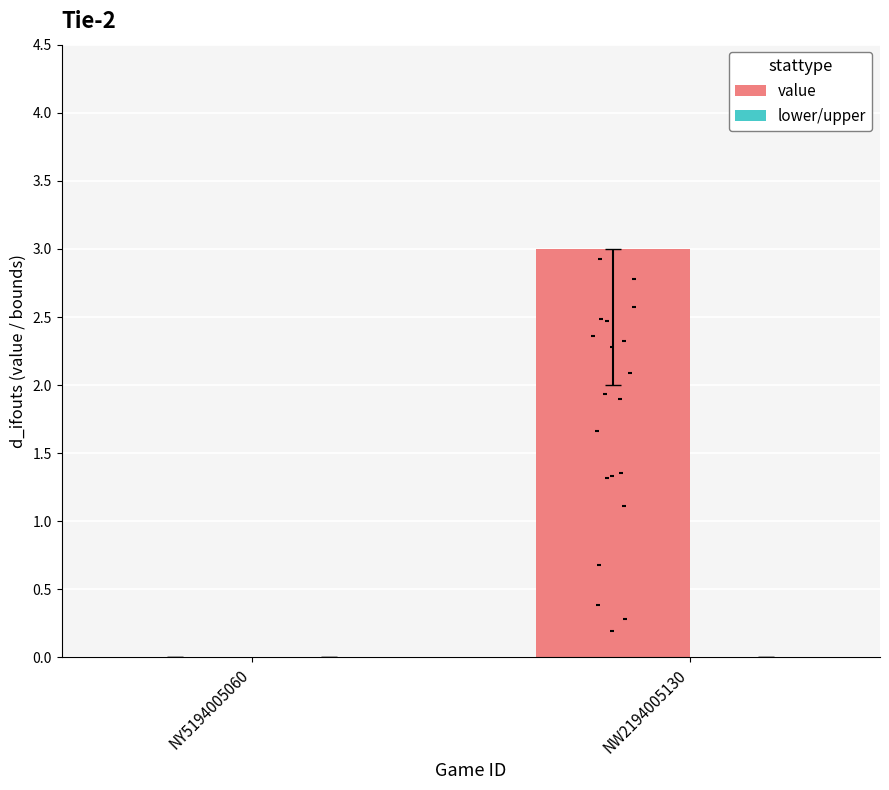

What is the total value across all series at NW2194005130?

3